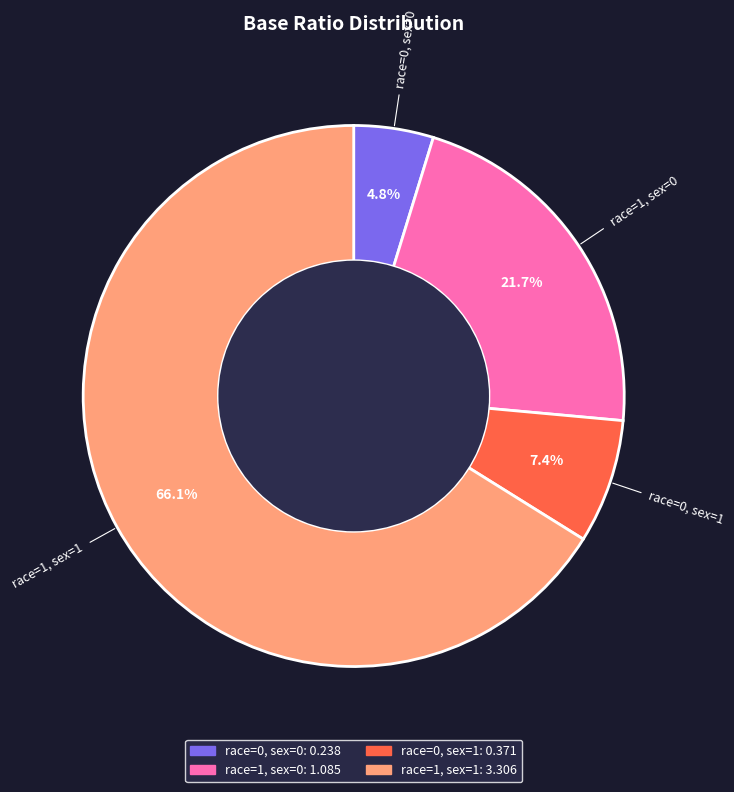

What percentage is NOT represented by race=1, sex=0?

78.3%